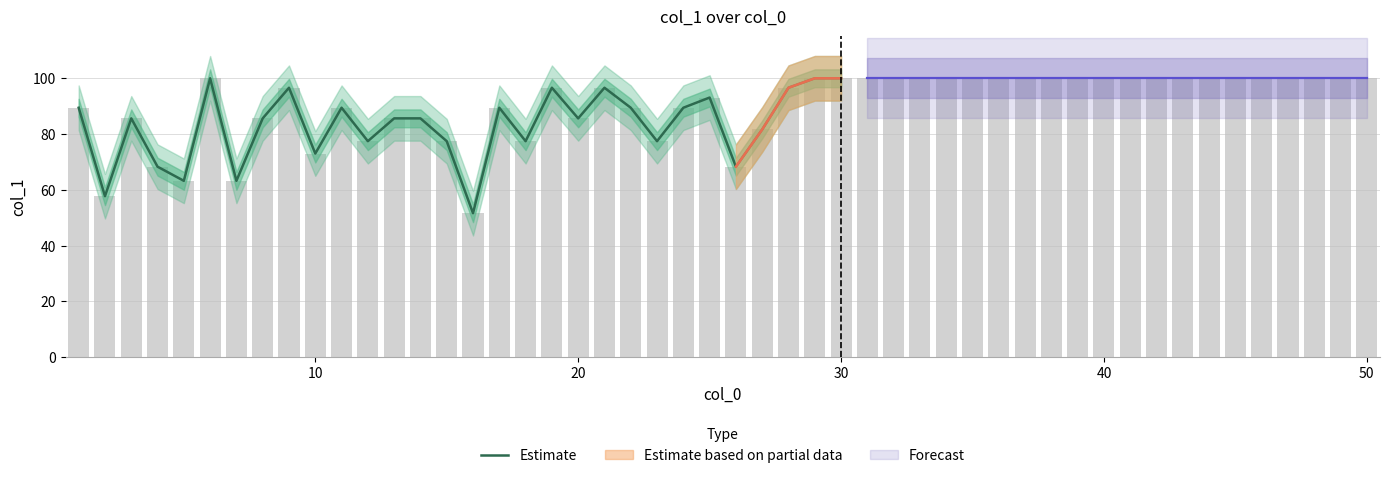

What is the value of the 10th bar from the left?

73.0